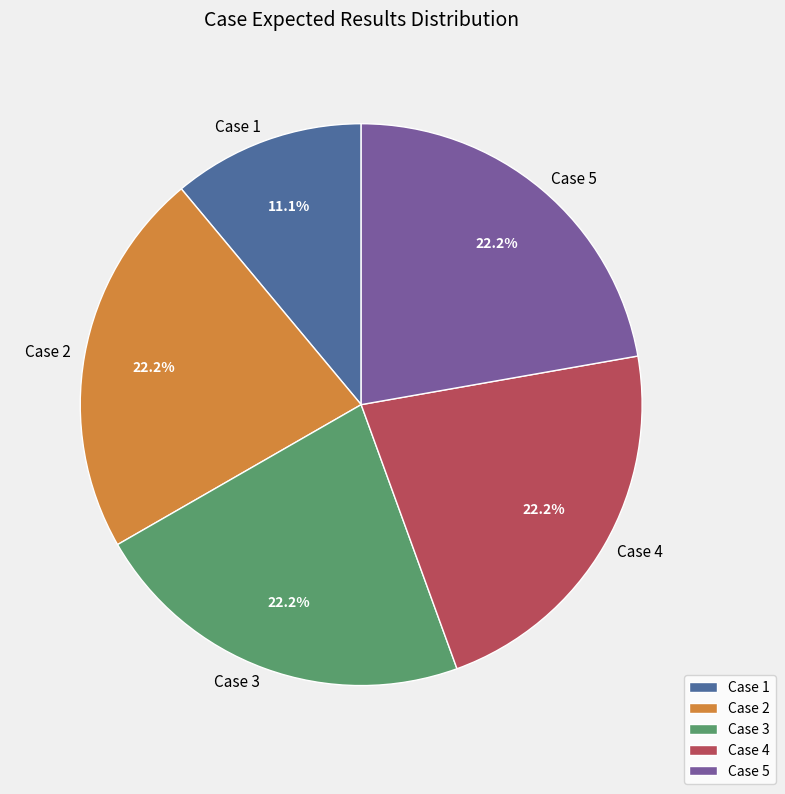

How many slices are in this pie chart?

5